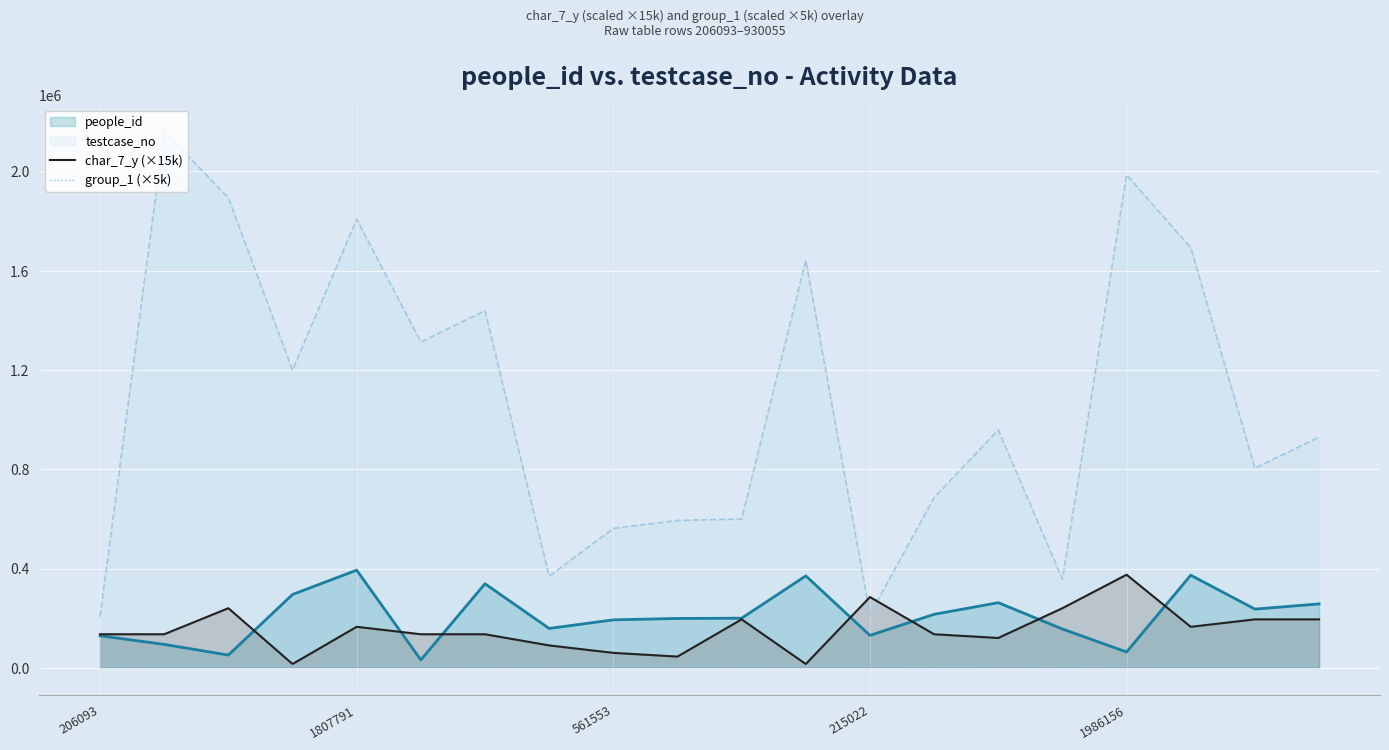

Which series has the largest total across all categories?

testcase_no